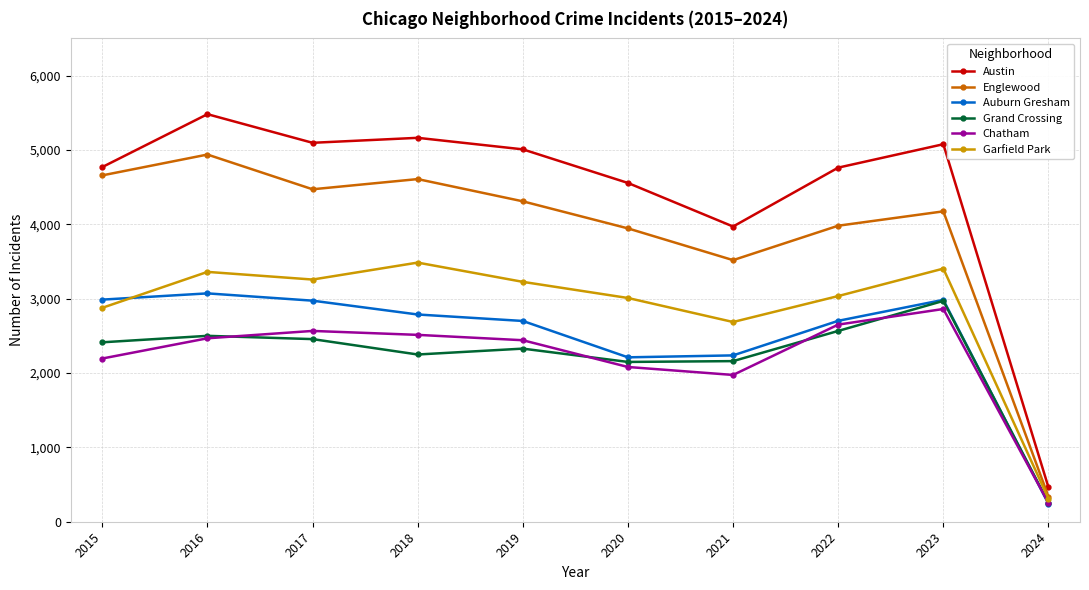

Which series has the largest range (max minus min)?

Austin